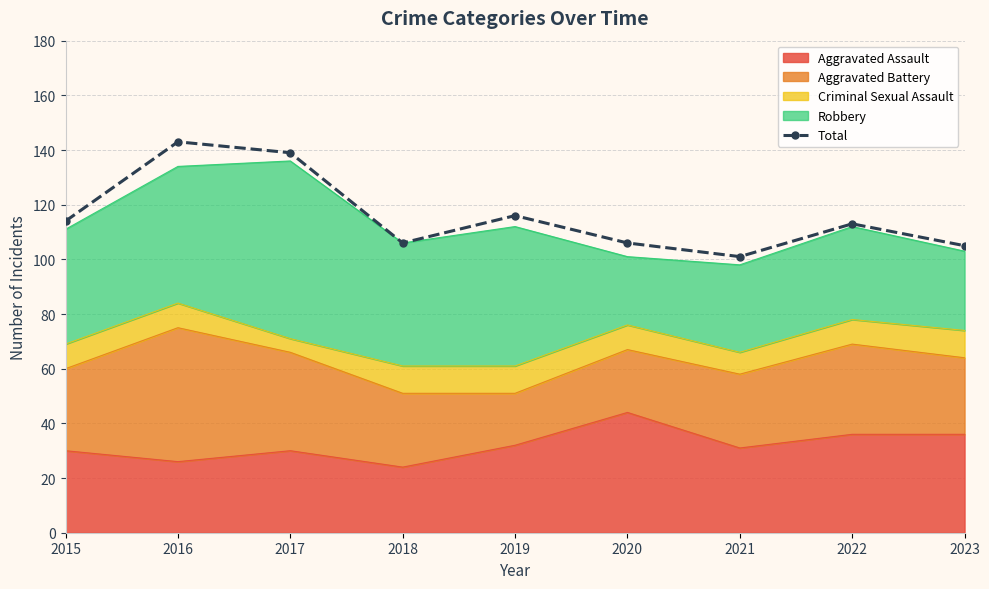

Between 2017 and 2019, which is larger?

2017